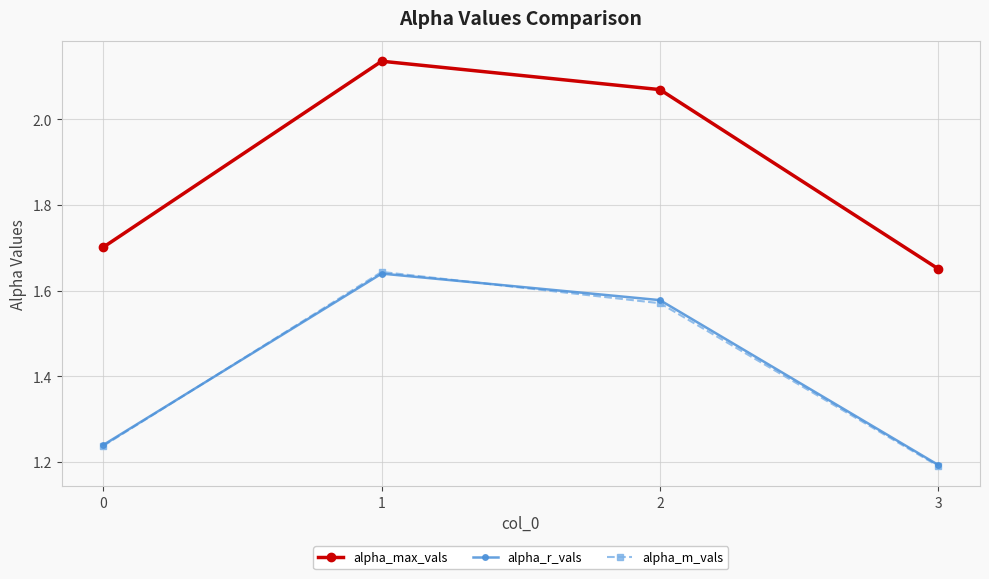

The alpha_m_vals series shows 0.6 at 3. True or false?

False